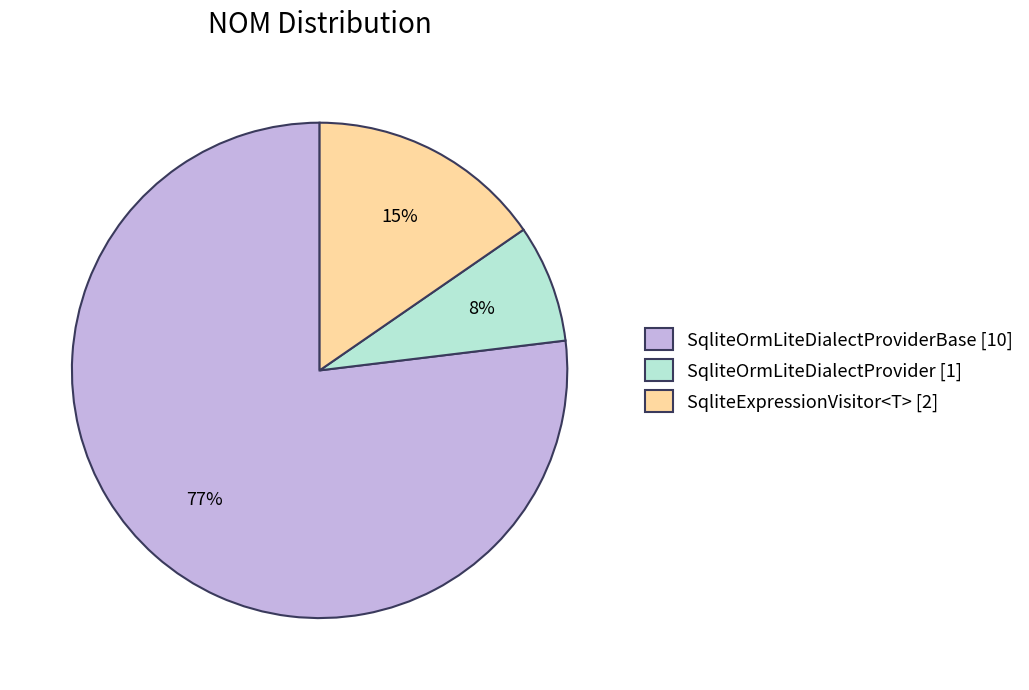

Rank the categories by value from lowest to highest.

SqliteOrmLiteDialectProvider [1], SqliteExpressionVisitor<T> [2], SqliteOrmLiteDialectProviderBase [10]